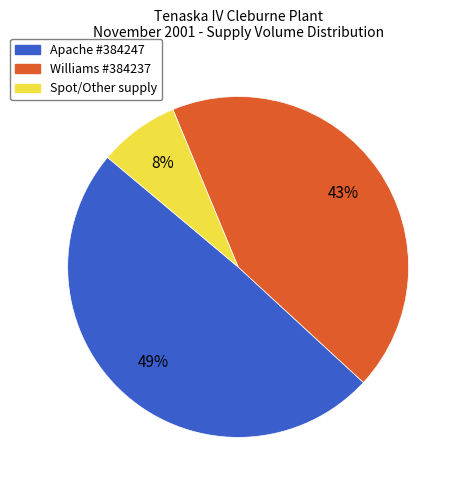

Is there any slice that represents more than half of the pie?

No